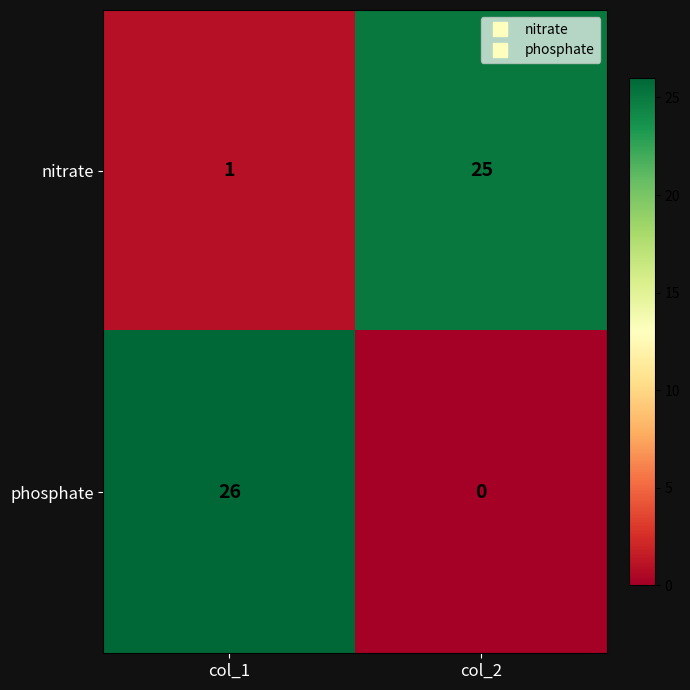

How many data points in phosphate are less than 26?

1